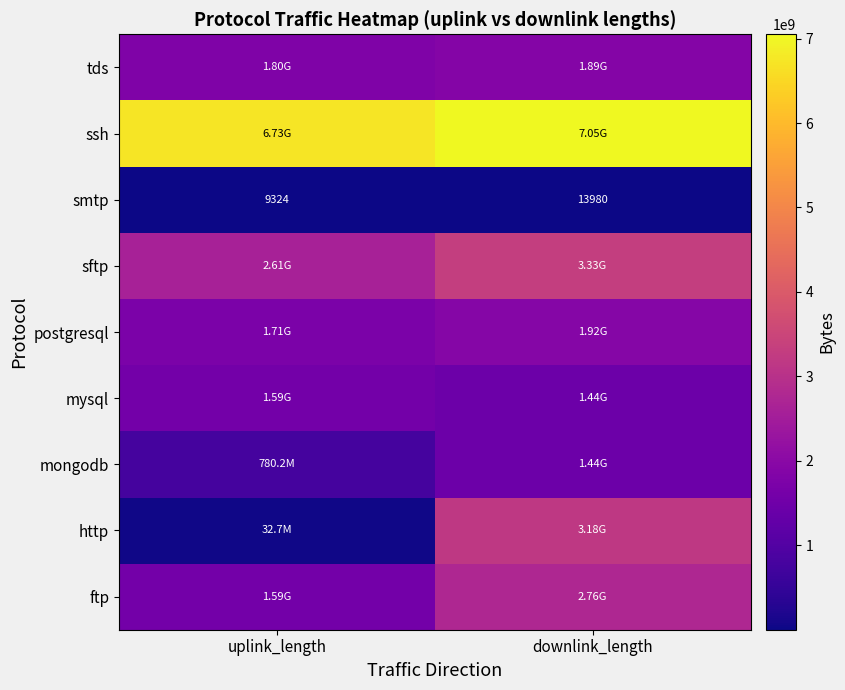

The value of http at uplink_length is 32699875. True or false?

True